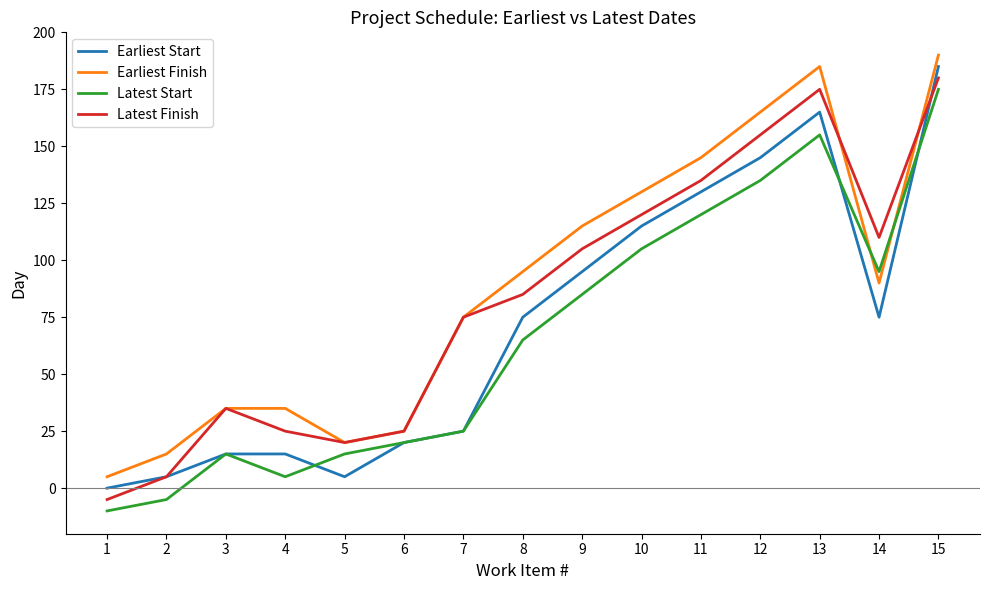

True or false: Latest Start has more than 2 interior local peaks.

False